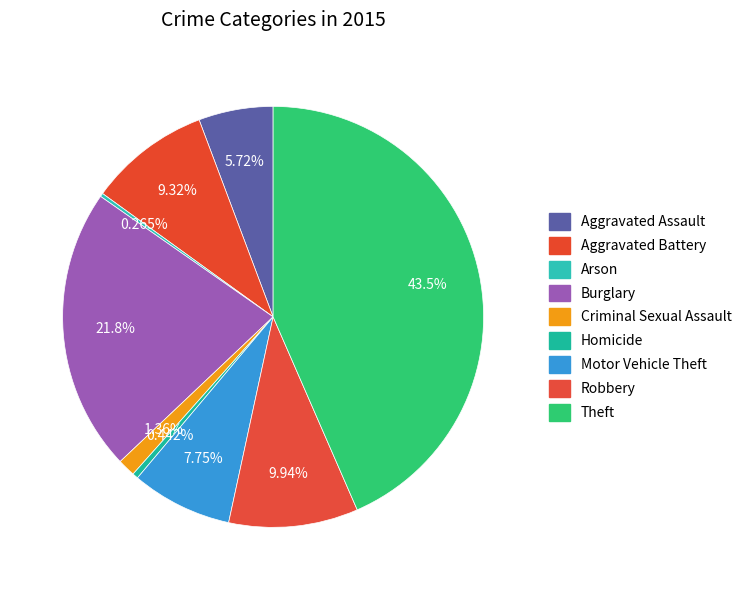

What portion of the pie excludes Burglary?

78.2%